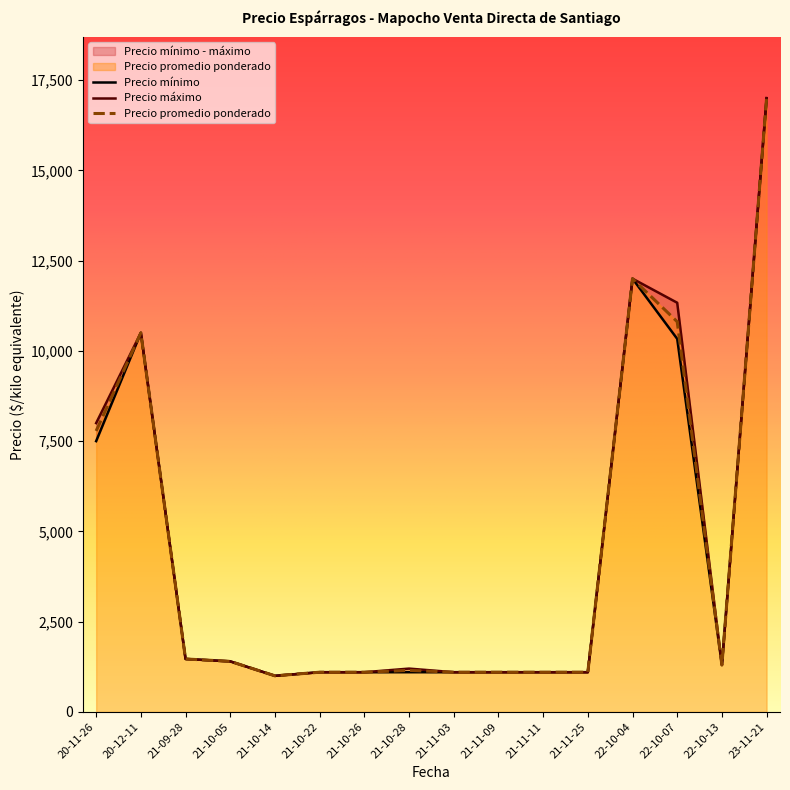

What is the difference between the maximum and minimum values in the Precio promedio ponderado series?

16000.0